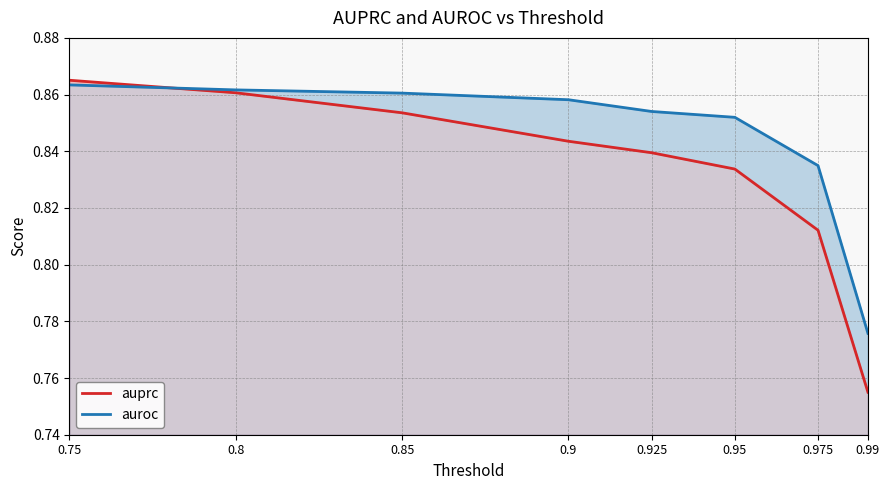

Between 0.85 and 0.975, which series saw the biggest shift?

auprc